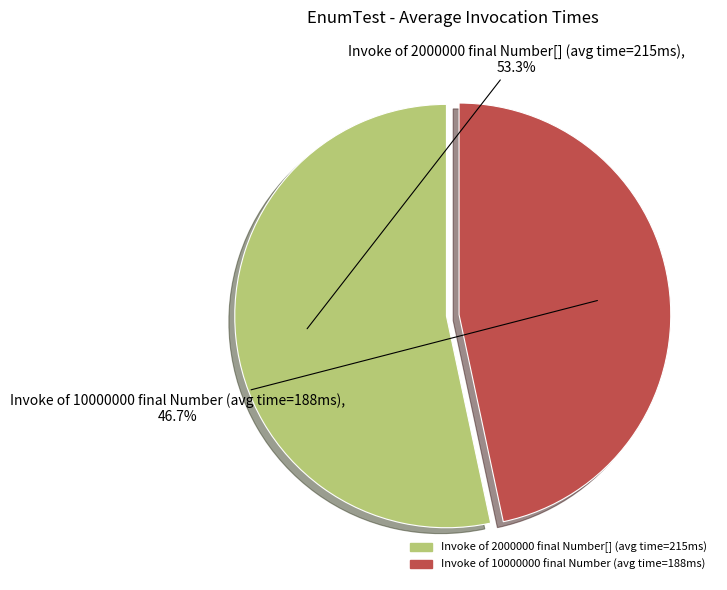

How many segments does this pie chart have?

2